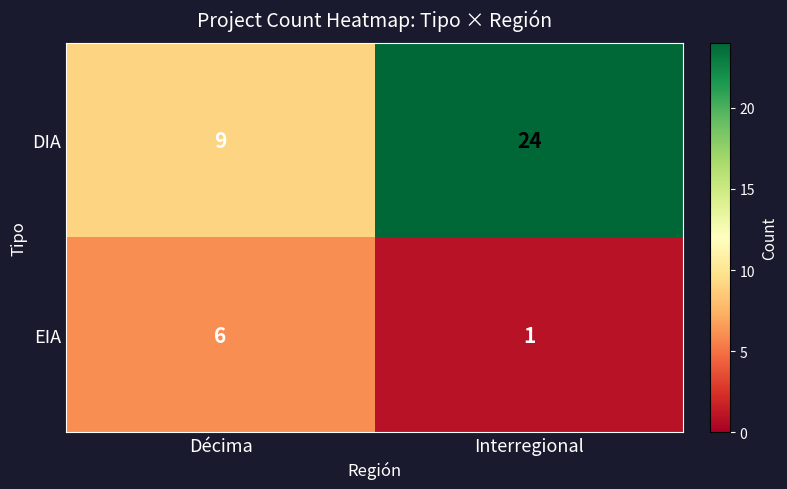

Which category has the highest value in the DIA series?

Interregional